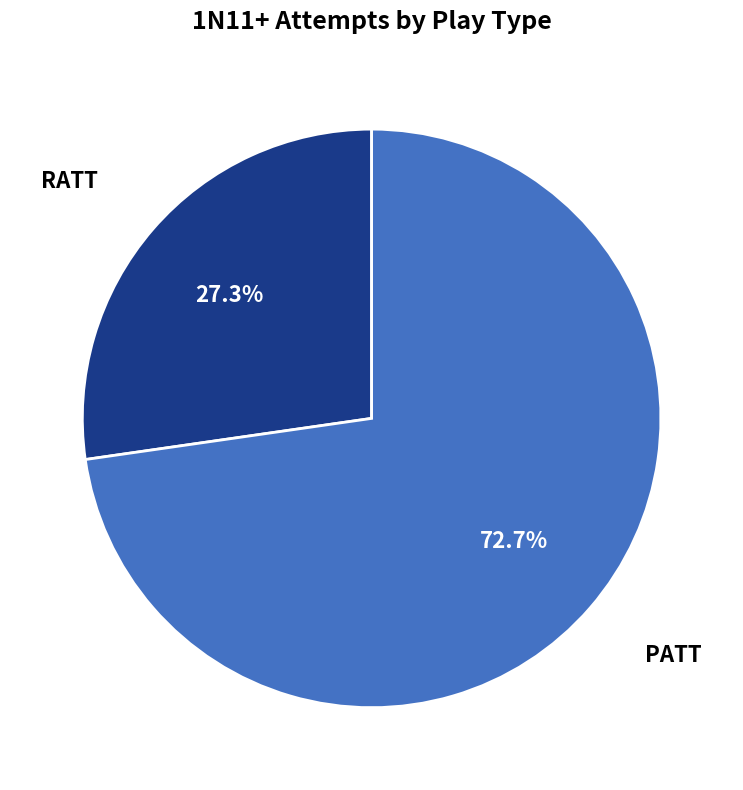

Approximately how many times larger is the value at RATT compared to PATT?

0.4